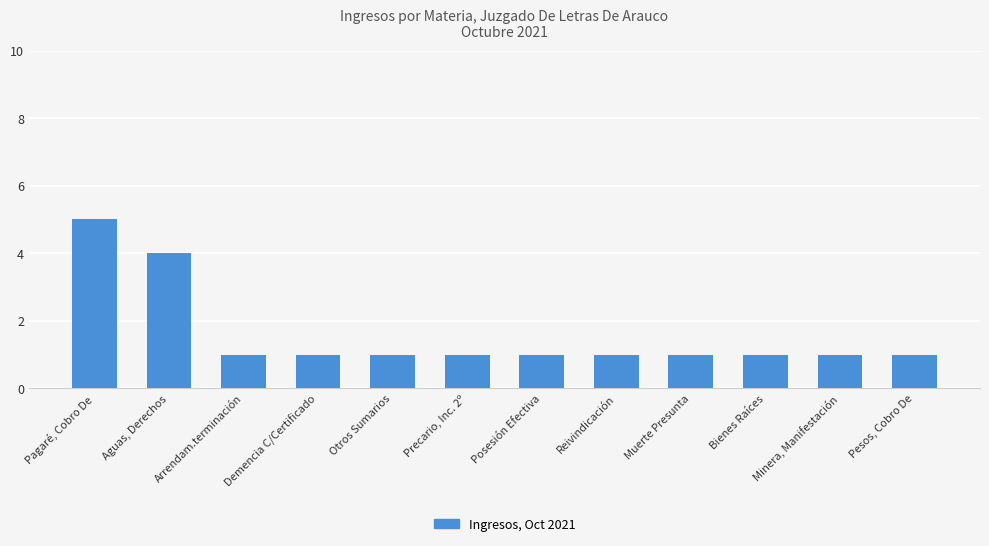

At which label is the value closest to 3?

Aguas, Derechos